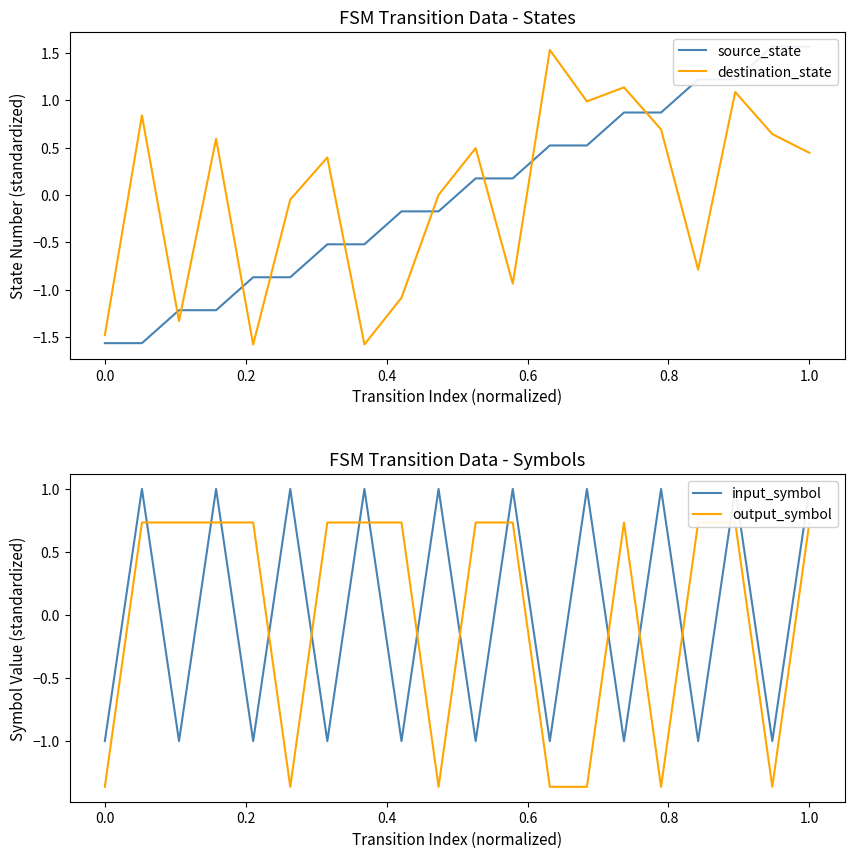

After their last crossing, which series has the higher values: source_state or input_symbol?

source_state